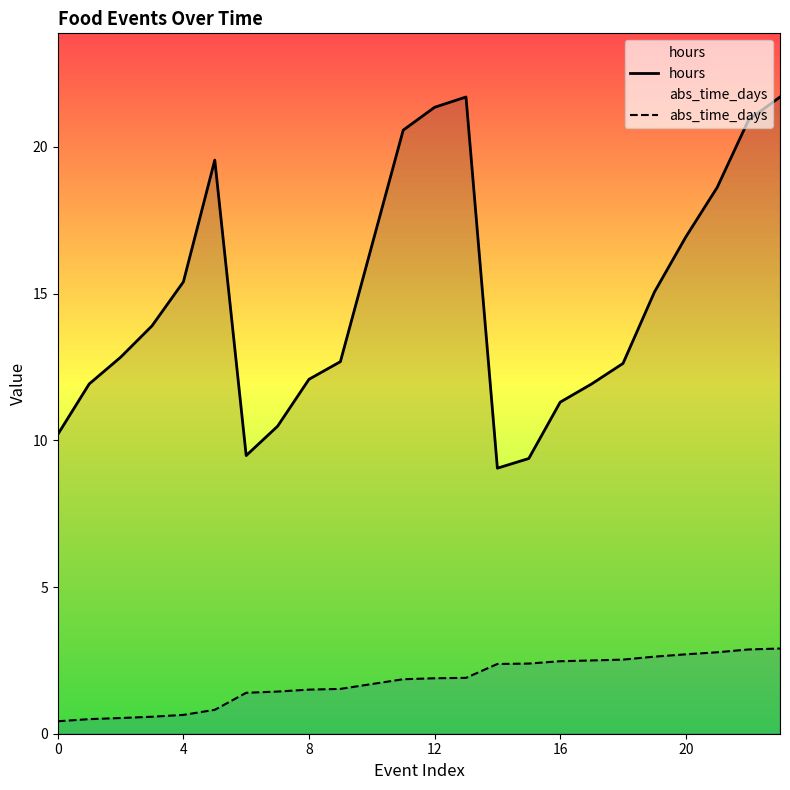

Where is hours nearest to the value 15?

19